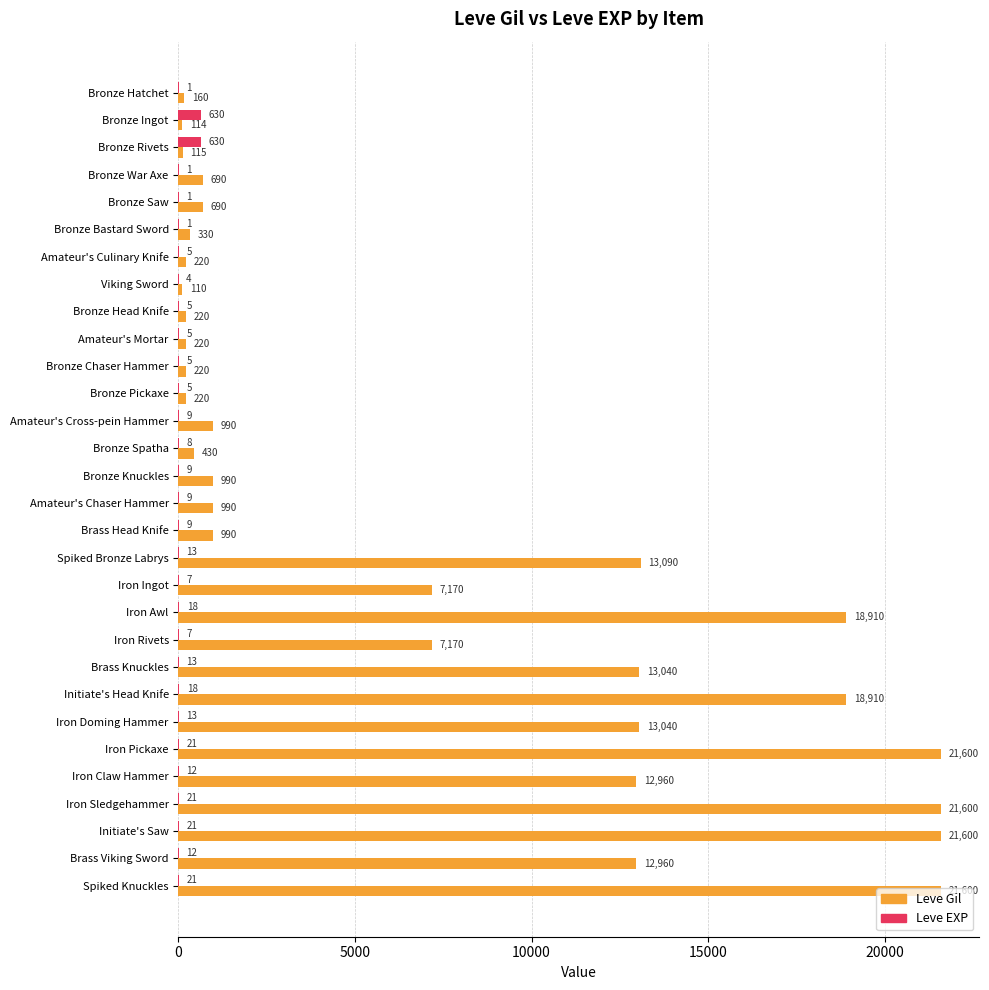

What value does the Leve EXP series have at Amateur's Chaser Hammer?

9